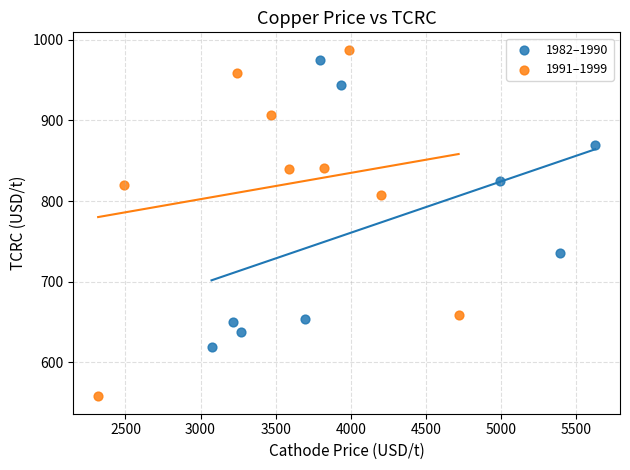

What are all the series names shown in the legend?

1982–1990, 1991–1999